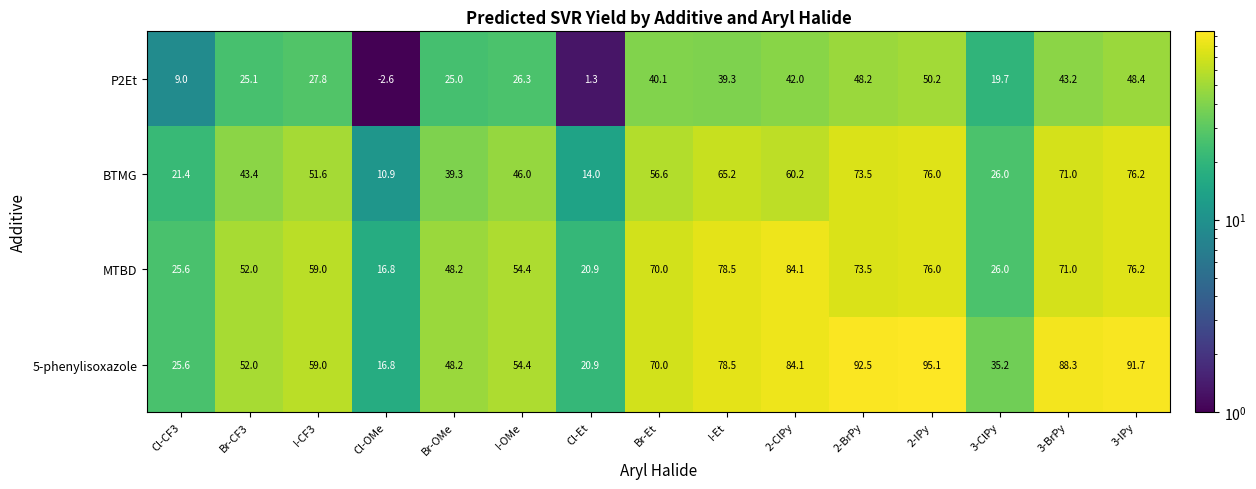

How many negative values does the P2Et series have?

1